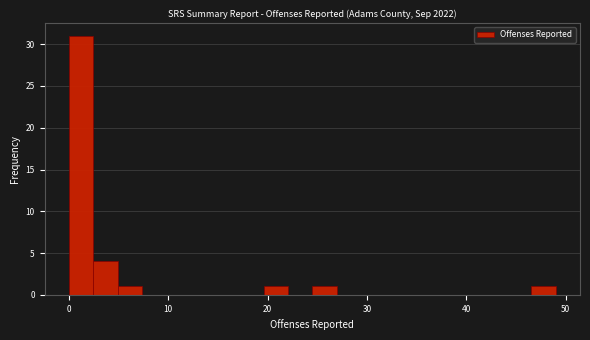

Around what value on the x-axis is the tallest bar? Give the approximate position of its centre, as read against the axis.

1